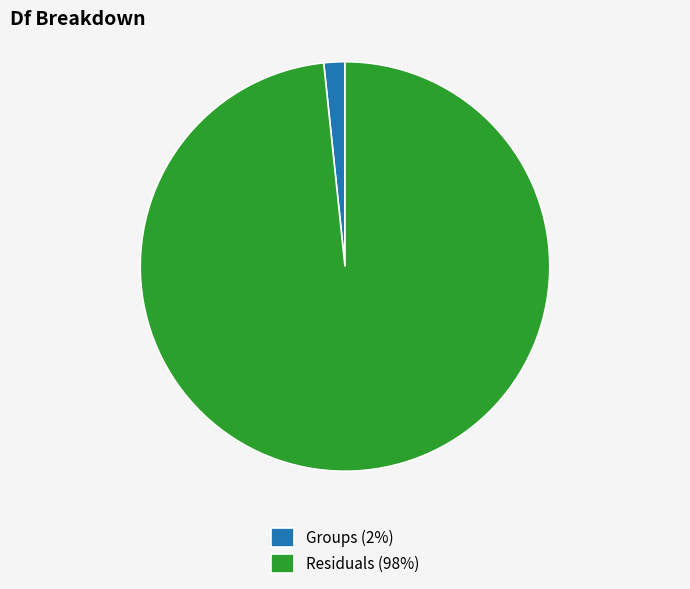

Do Residuals and Groups together represent more than half of the pie?

Yes